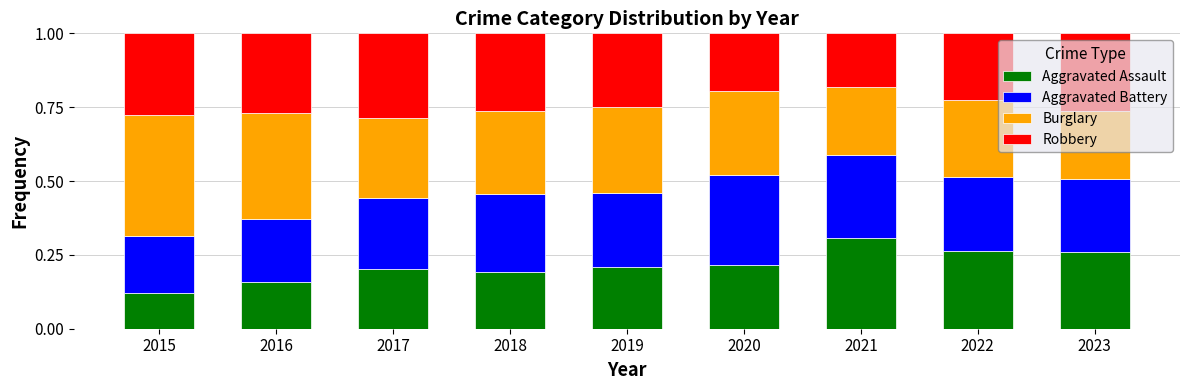

True or false: Aggravated Assault has a value of 0.2 at 2015.

False